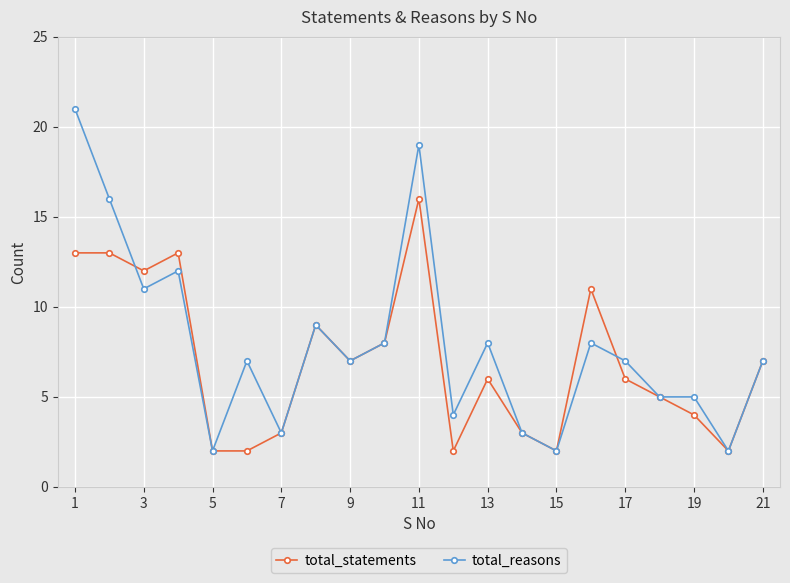

Rank the series by their maximum value, from lowest to highest.

total_statements, total_reasons